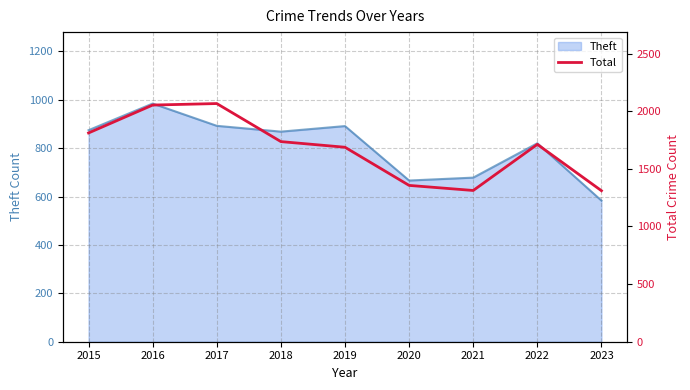

Reading right to left, transcribe all the data shown in this chart.

2023=1310	2022=1712	2021=1312	2020=1356	2019=1687	2018=1736	2017=2066	2016=2053	2015=1811